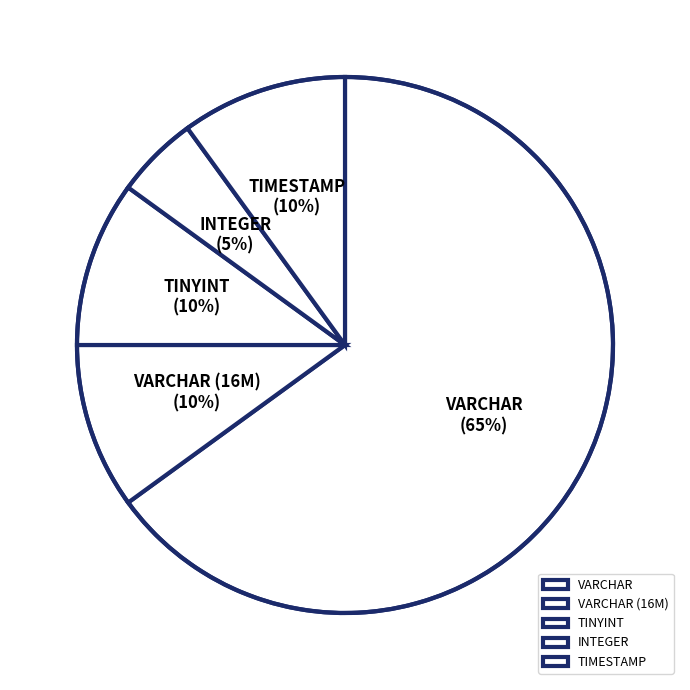

How many segments does this pie chart have?

5